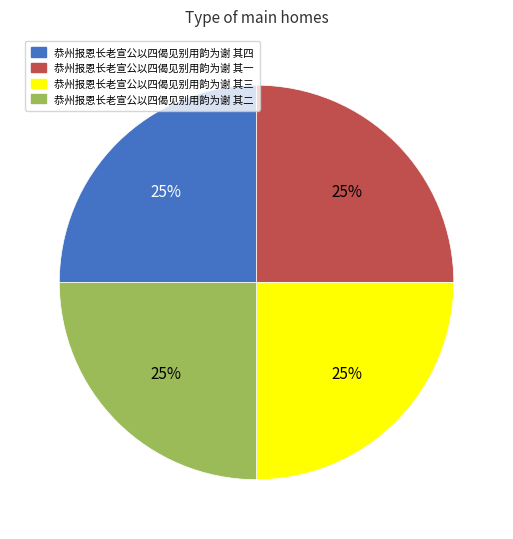

To the nearest percent, what is the combined percentage of 恭州报恩长老宣公以四偈见别用韵为谢 其一 and 恭州报恩长老宣公以四偈见别用韵为谢 其二?

50%